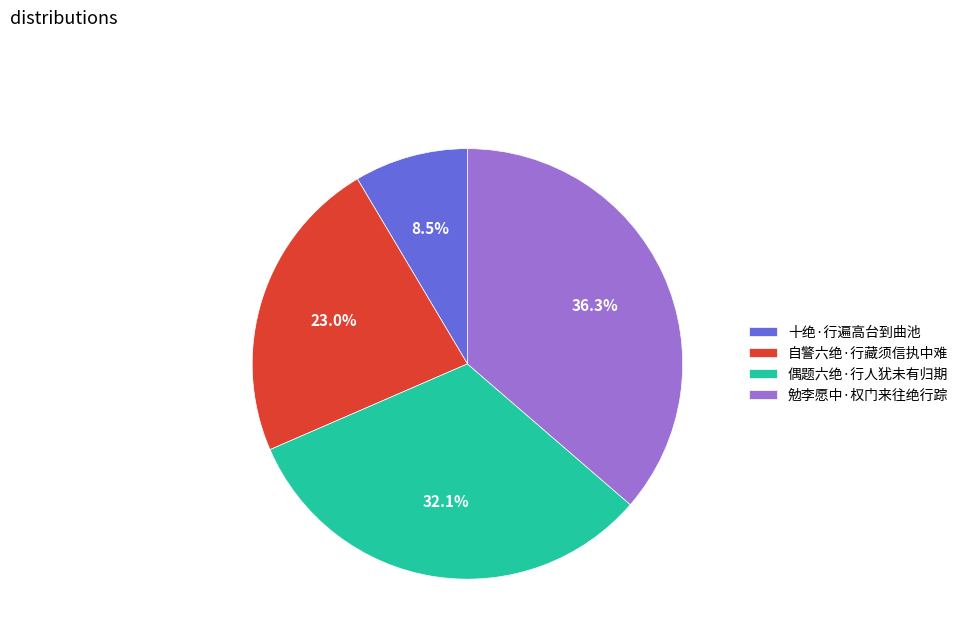

How much of the chart is everything except 偶题六绝·行人犹未有归期?

67.9%